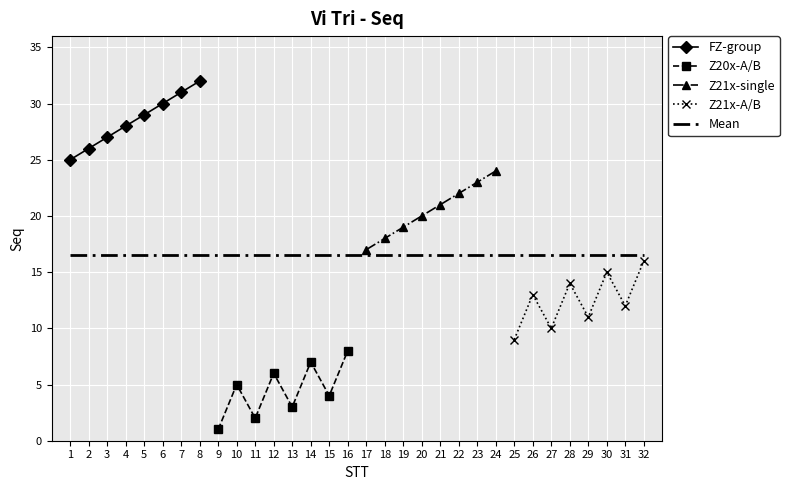

True or false: Mean and Z21x-A/B cross at least once.

False